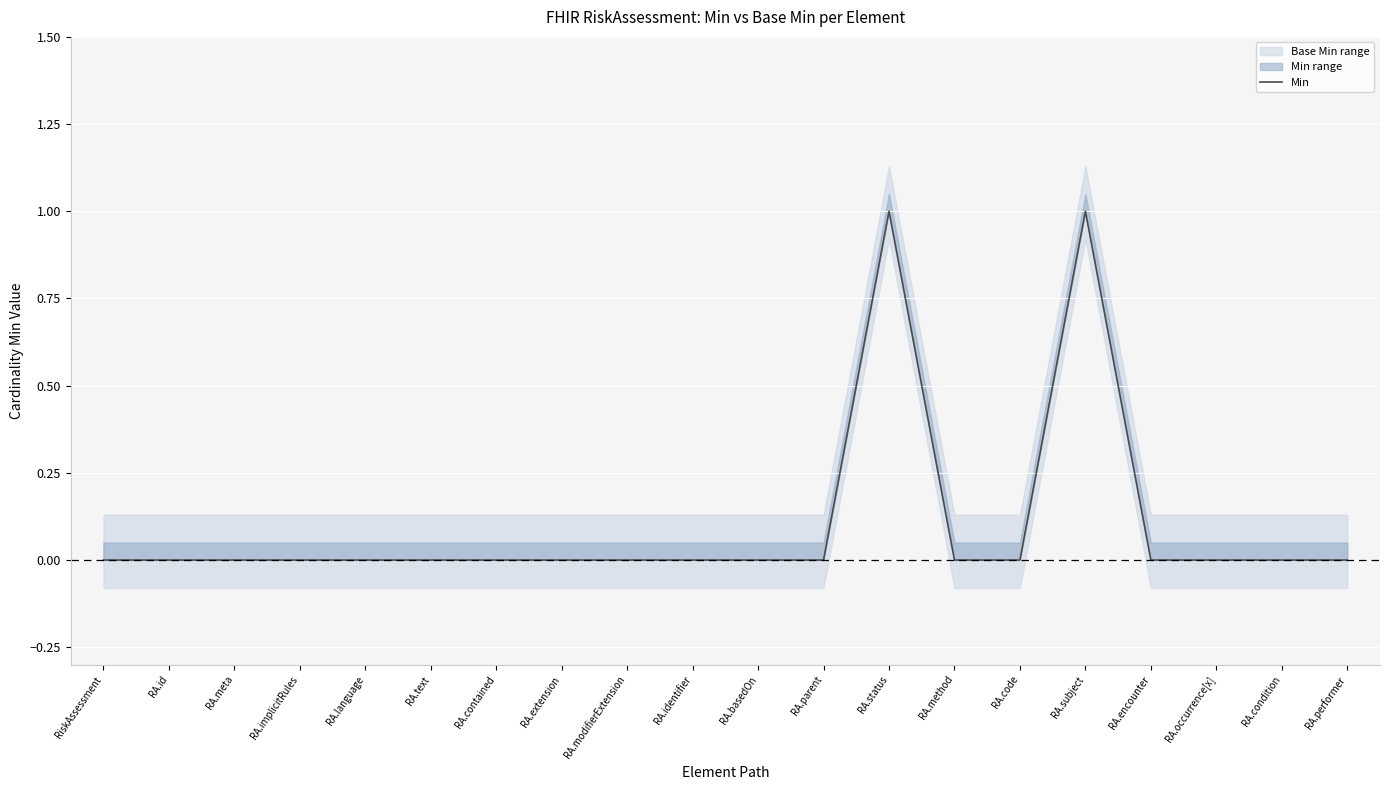

What is the label of the 11th point from the right?

RA.identifier